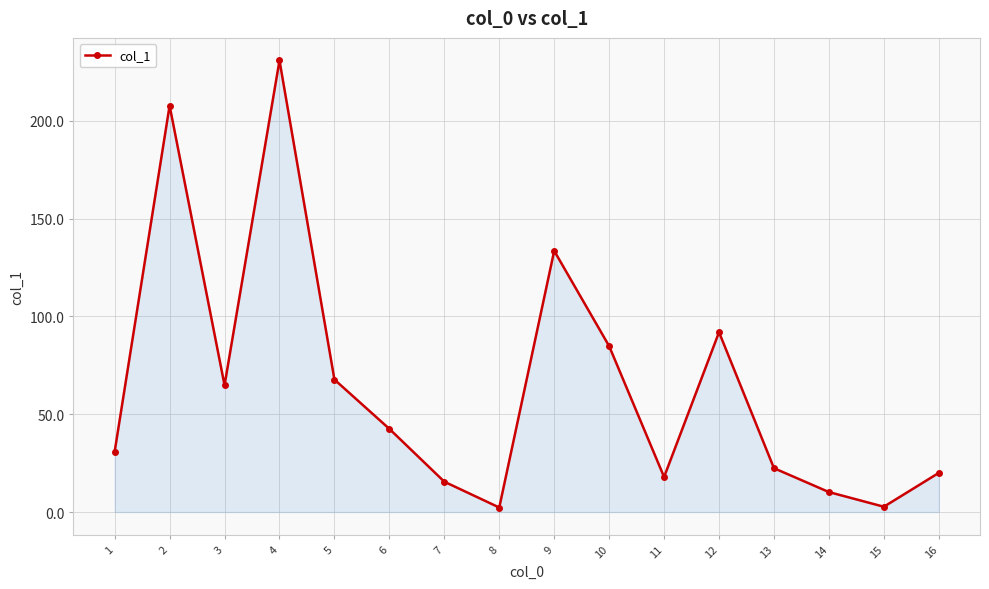

Is it true that the value at 11 is 6.6?

False